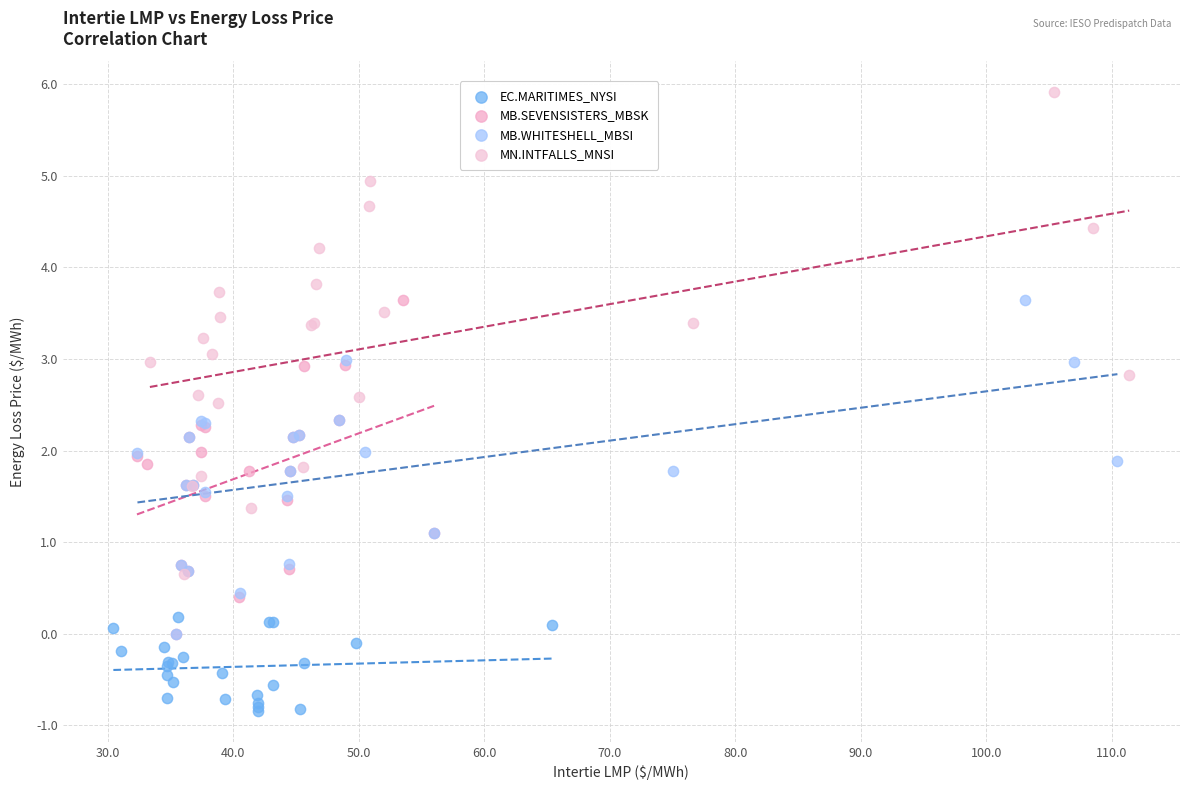

Which series contains the highest Y value?

MN.INTFALLS_MNSI